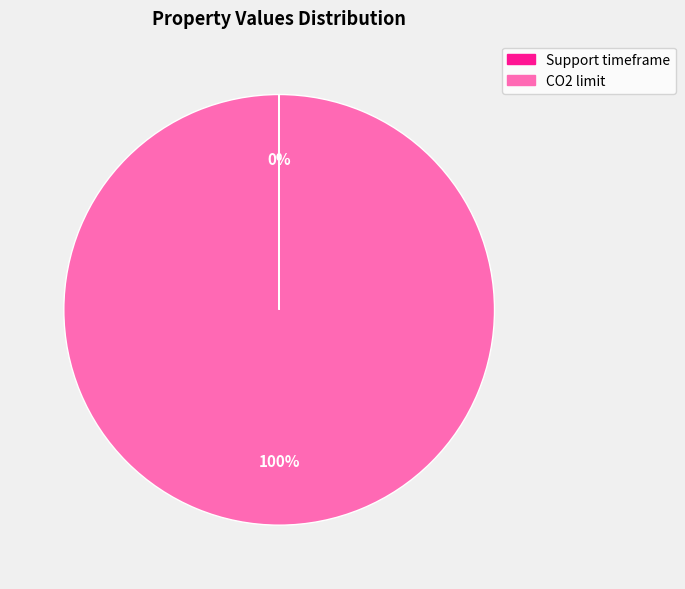

Which slice is the largest?

CO2 limit